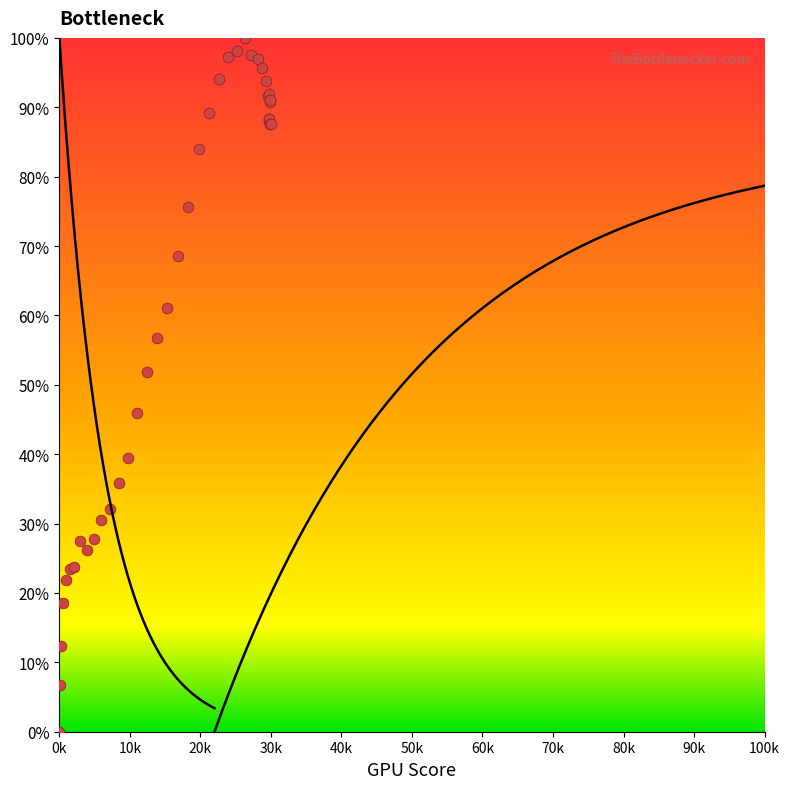

What Y value in the scatter plot is closest to 50?

51.9